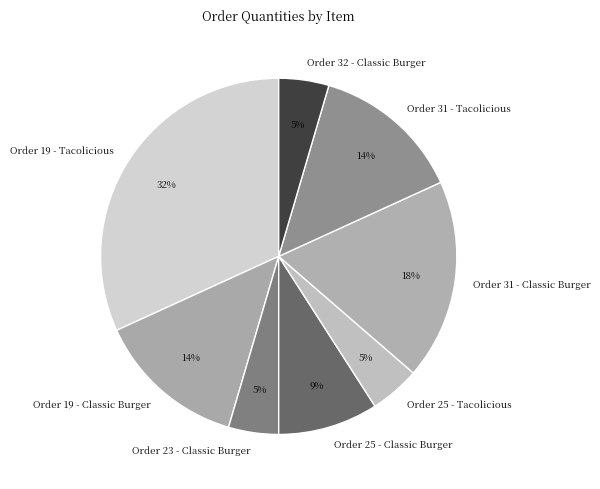

Is it true that Order 25 - Classic Burger is 9% of the pie?

True